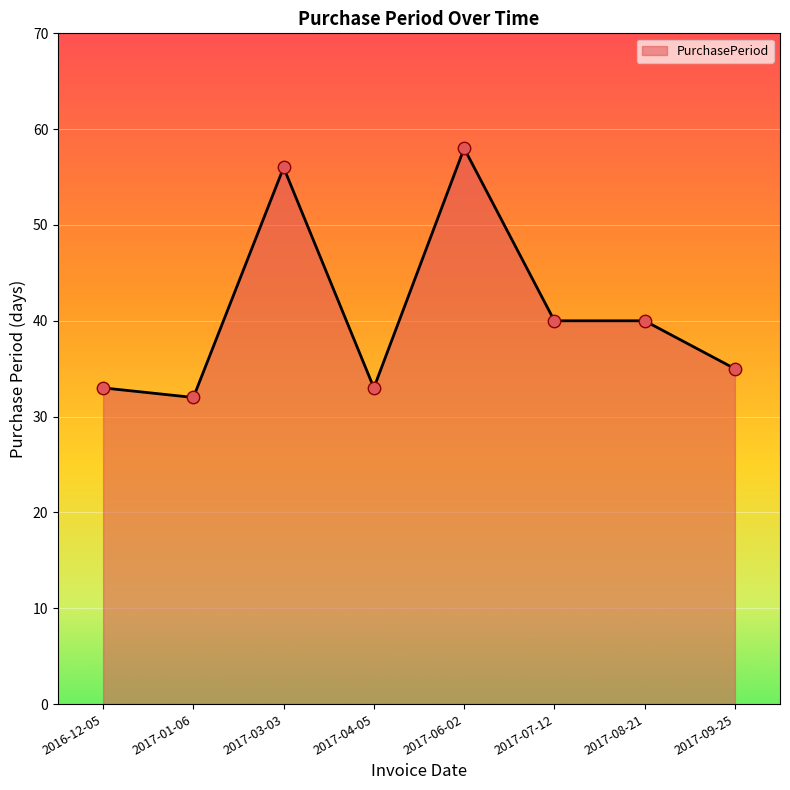

What is the change in value from 2017-06-02 to 2017-07-12?

-18